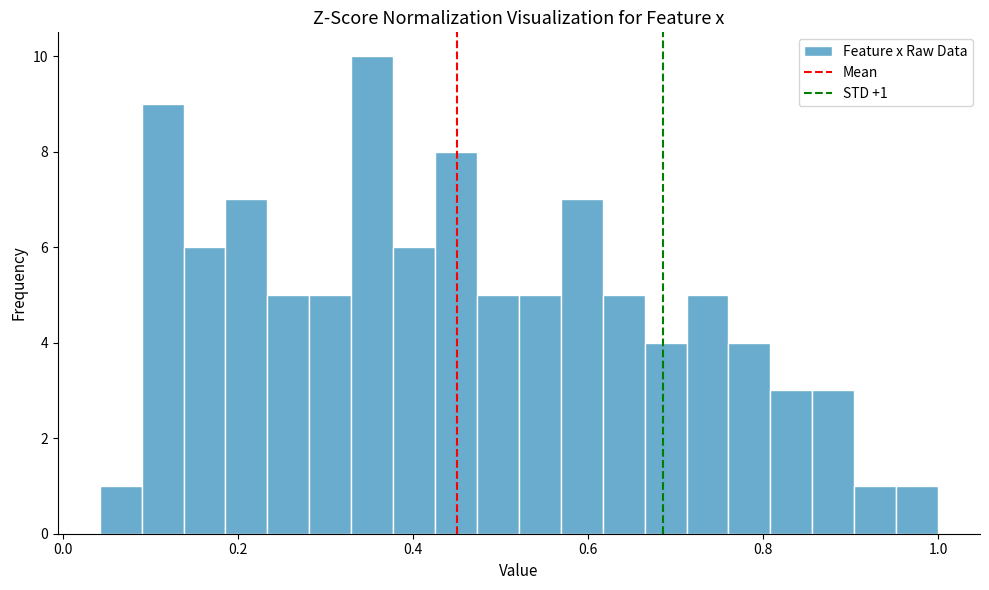

Around what value on the x-axis is the tallest bar? Give the approximate position of its centre, as read against the axis.

0.36